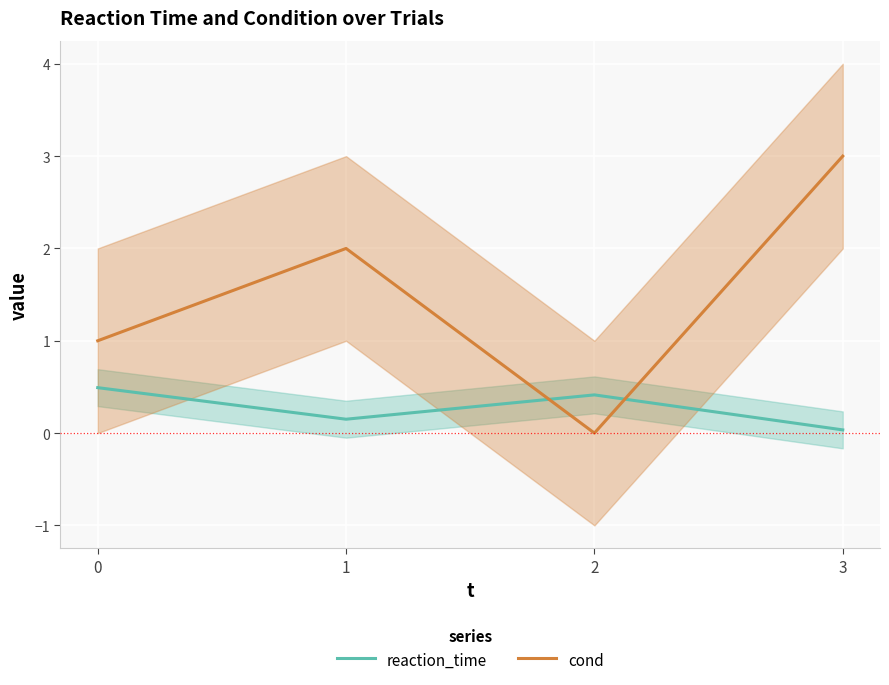

What is the value of the cond point at the 4th from the left?

3.0